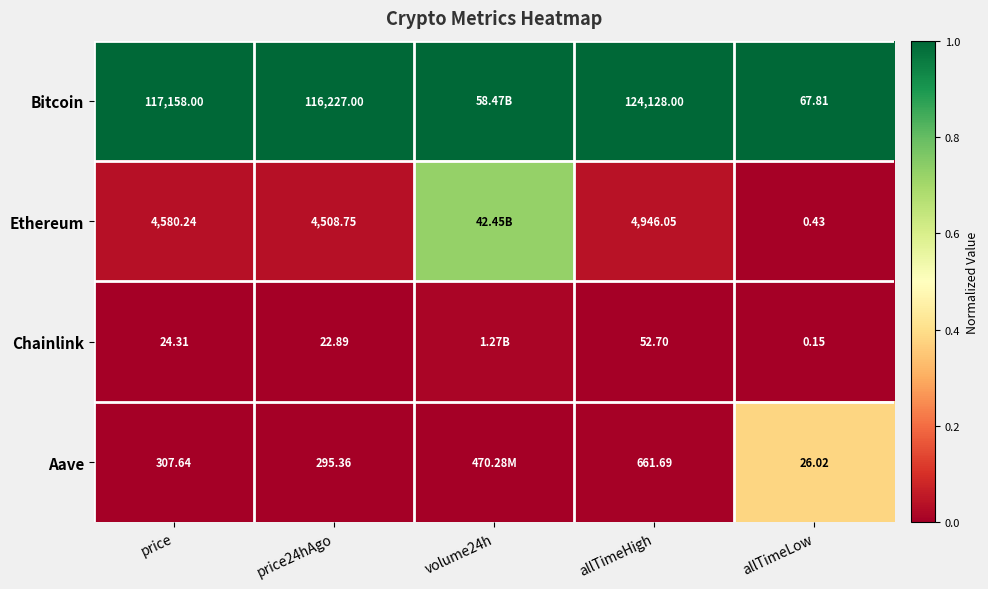

At allTimeLow, list the series in order from smallest to largest.

Chainlink, Ethereum, Aave, Bitcoin